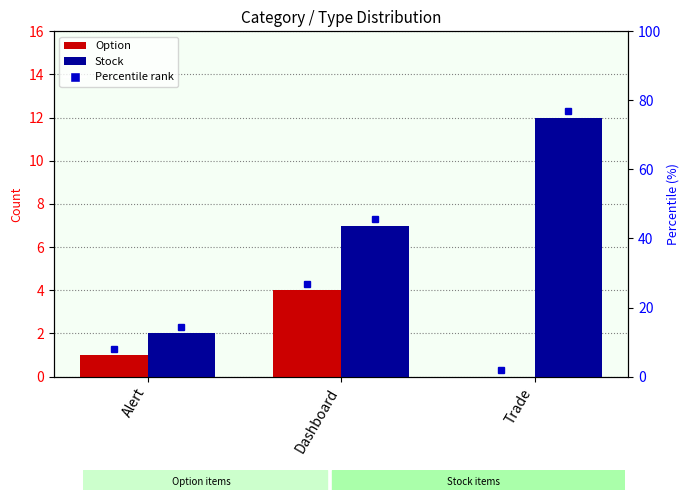

The value of Option at Dashboard is 4. True or false?

True